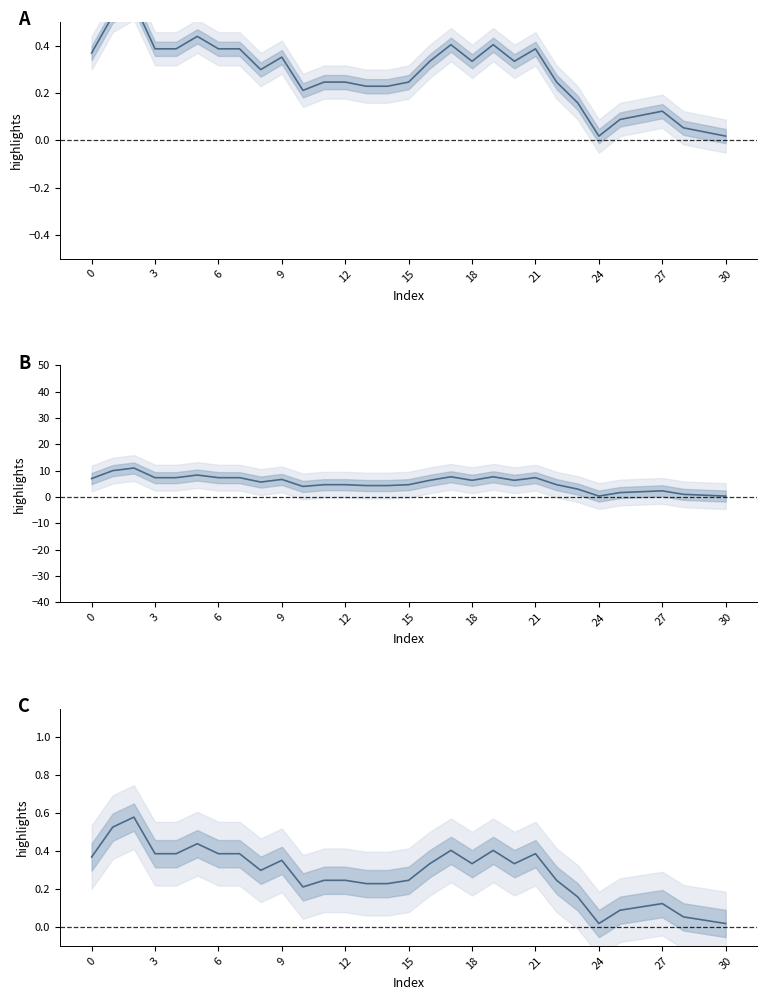

At which label is the value closest to 0?

24